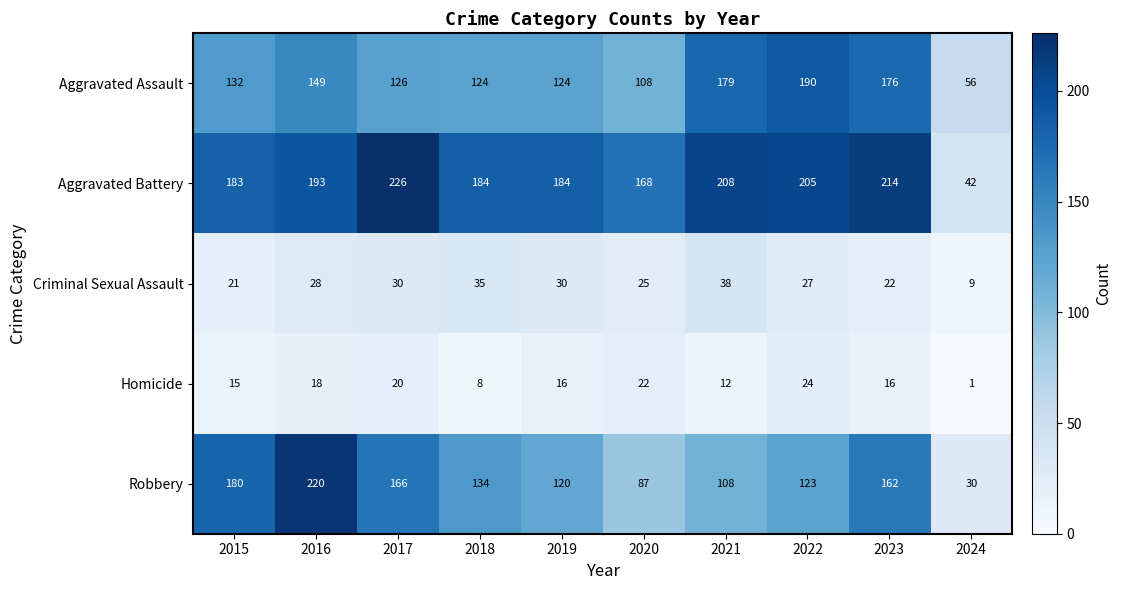

What is the difference between the maximum and second lowest values in the Aggravated Assault series?

82